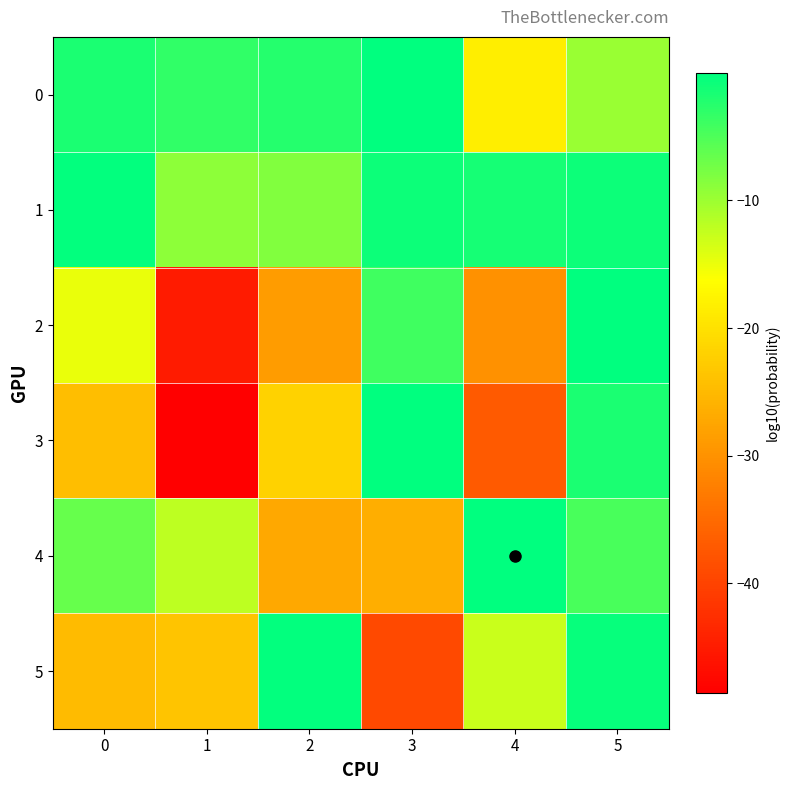

List the series in order of their peak value, highest first.

4, 2, 3, 0, 1, 5